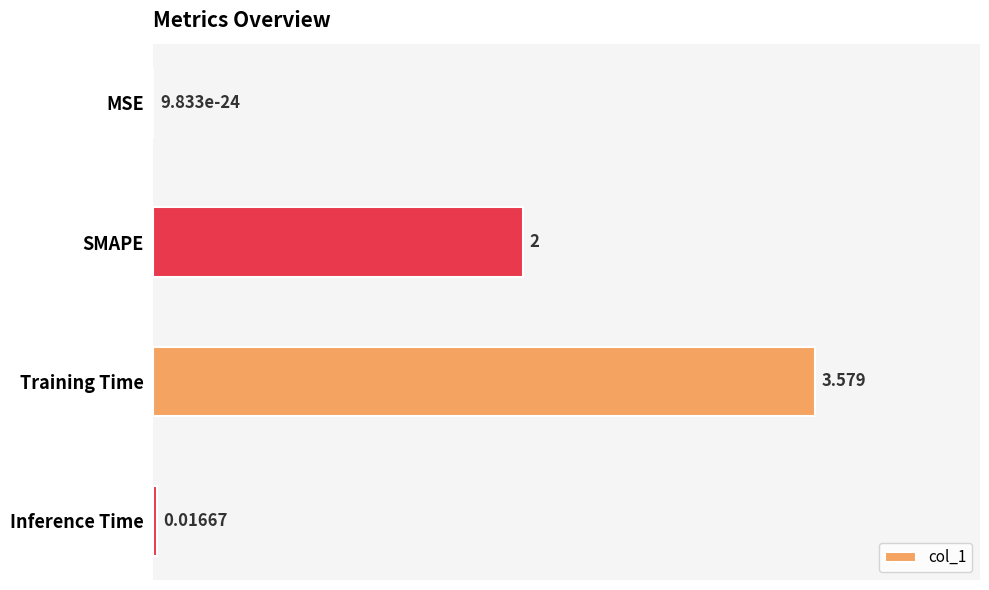

At which category does the chart reach its peak across all series?

Training Time